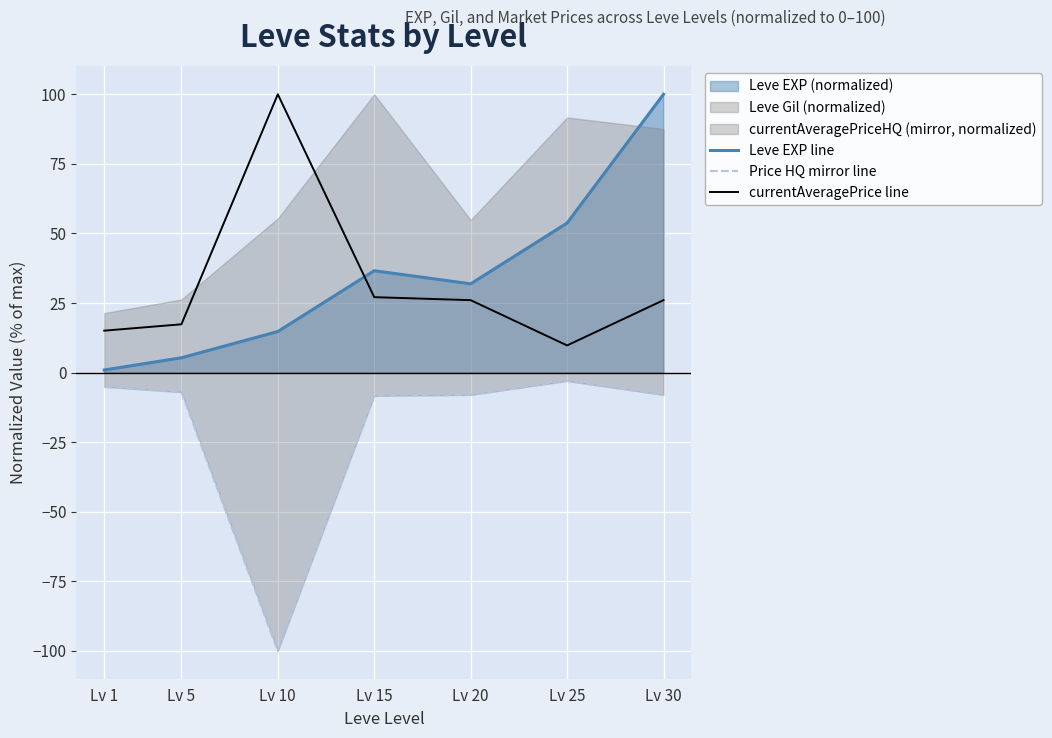

True or false: Leve EXP line and currentAveragePrice line intersect in this chart.

True